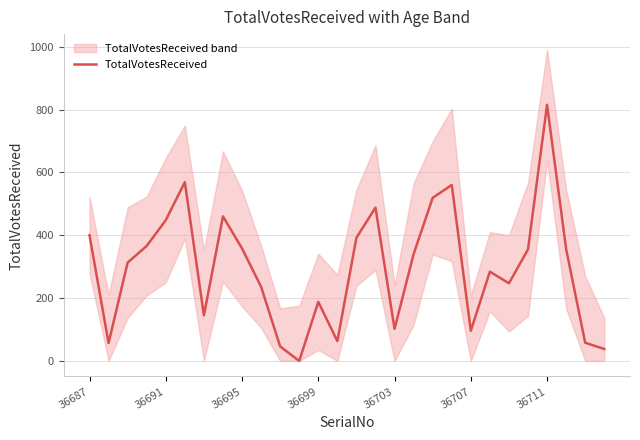

What position from the right is 26?

2